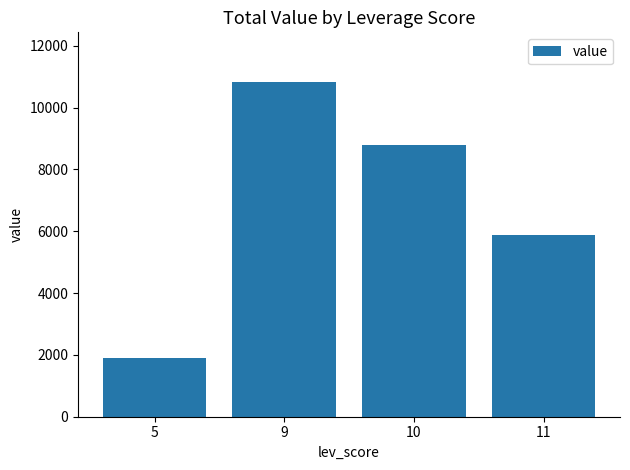

Approximately how many times larger is the value at 10 compared to 5?

4.6